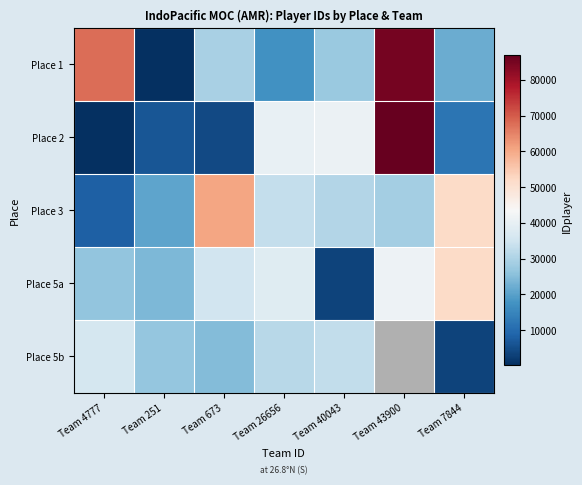

Reading left to right, what are all the values shown in this chart?

Place 1: Team 4777=67902	Team 251=397	Team 673=29613	Team 26656=17146	Team 40043=27429	Team 43900=85119	Team 7844=21951
Place 2: Team 4777=150	Team 251=6280	Team 673=4426	Team 26656=40234	Team 40043=41070	Team 43900=86885	Team 7844=11768
Place 3: Team 4777=7991	Team 251=20753	Team 673=60553	Team 26656=33281	Team 40043=30703	Team 43900=28746	Team 7844=51875
Place 5a: Team 4777=26243	Team 251=24152	Team 673=35240	Team 26656=38177	Team 40043=3208	Team 43900=41447	Team 7844=51874
Place 5b: Team 4777=35920	Team 251=26628	Team 673=24603	Team 26656=31538	Team 40043=32951	Team 43900=0	Team 7844=3347